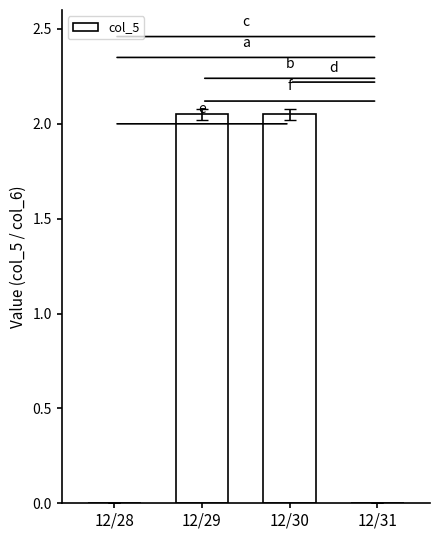

At which label does the data first exceed 2?

12/29